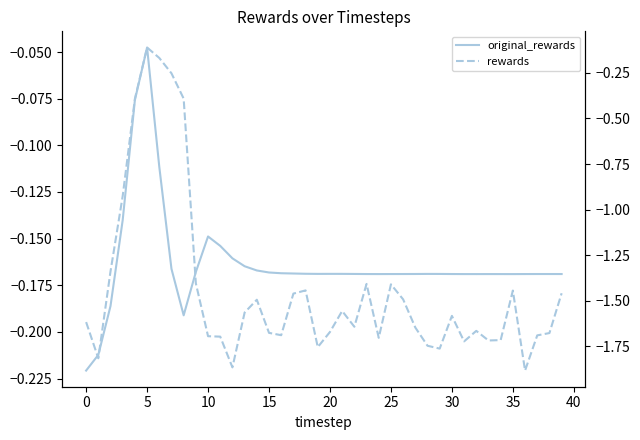

What is the minimum value for rewards?

-1.9